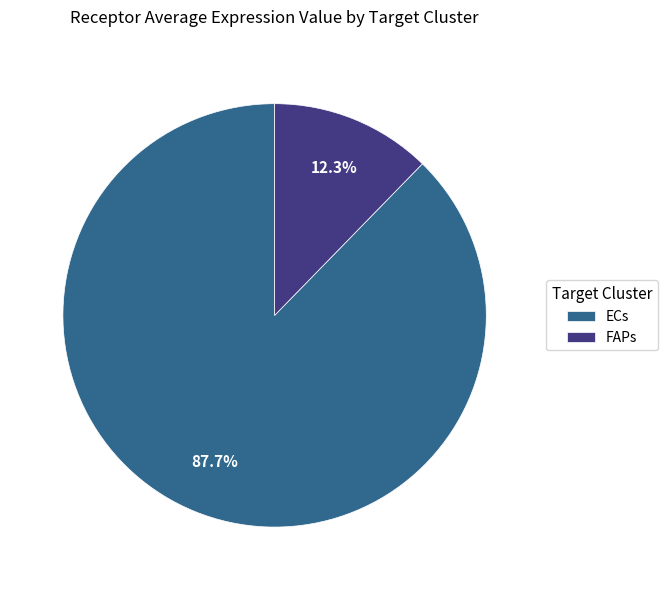

To the nearest percent, what percentage of the pie is ECs?

88%